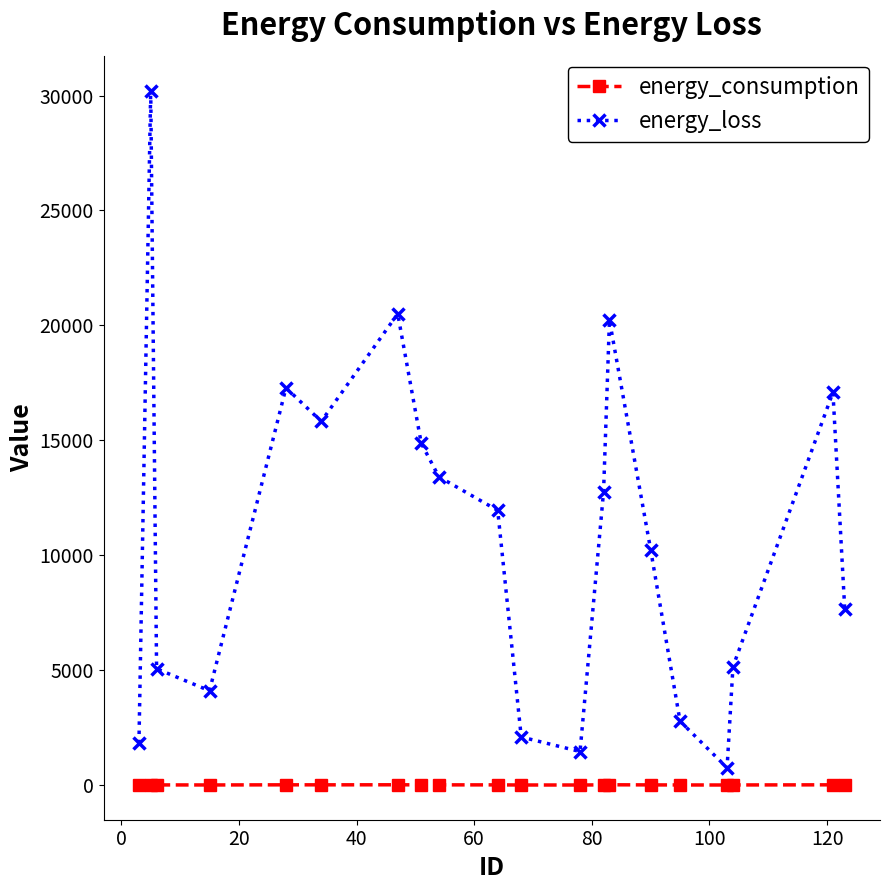

What is the average value of the energy_loss series?

10763.4